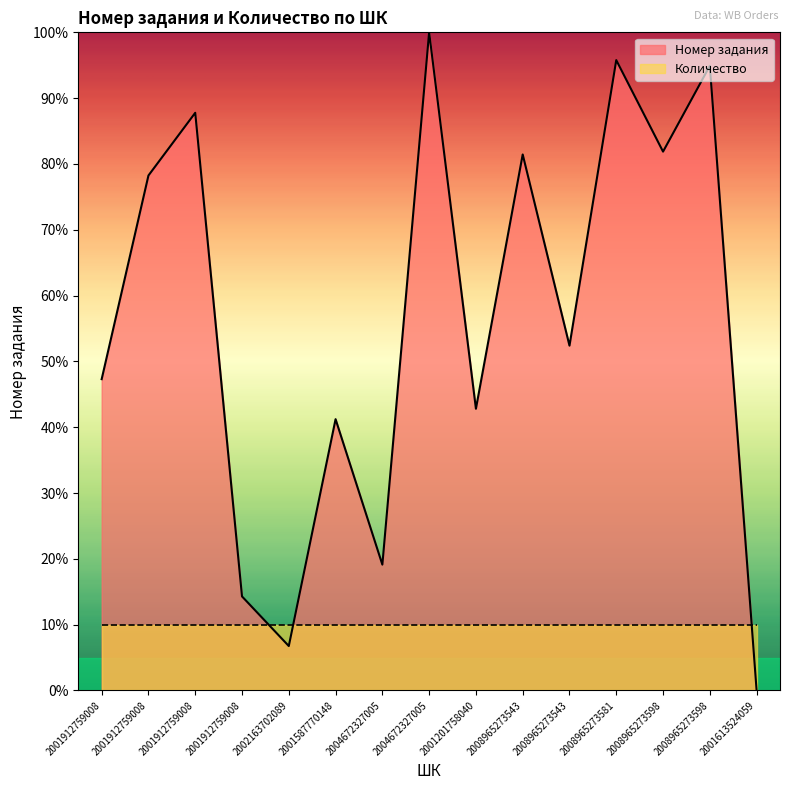

What is the average value?

56.3